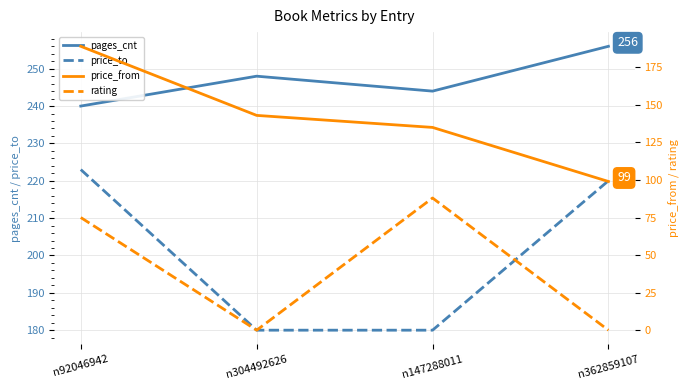

What is the average value of the price_from series?

142